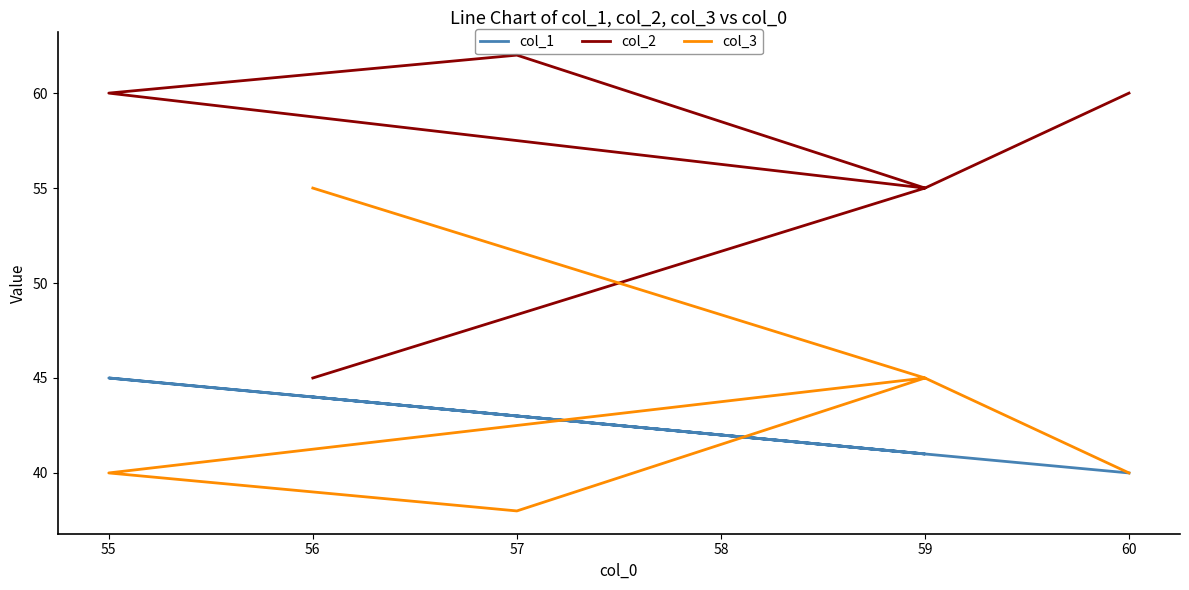

Which series has the widest spread of values?

col_2